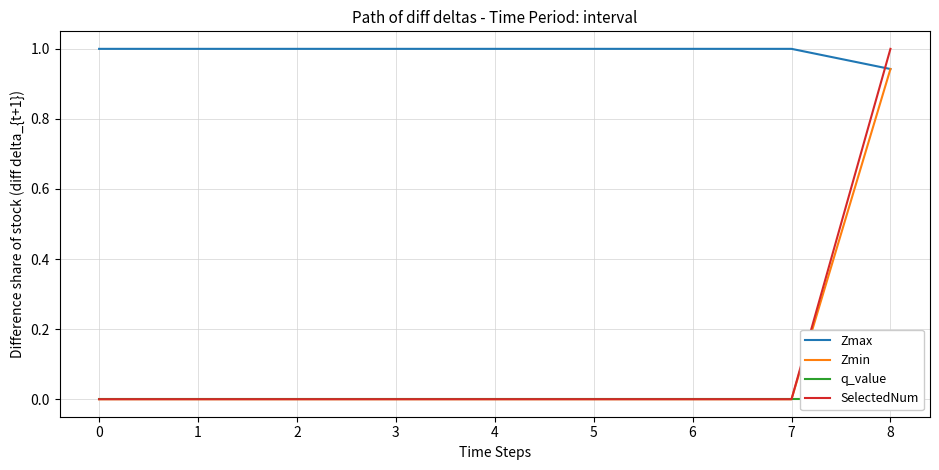

At how many categories does at least one series exceed 0?

9